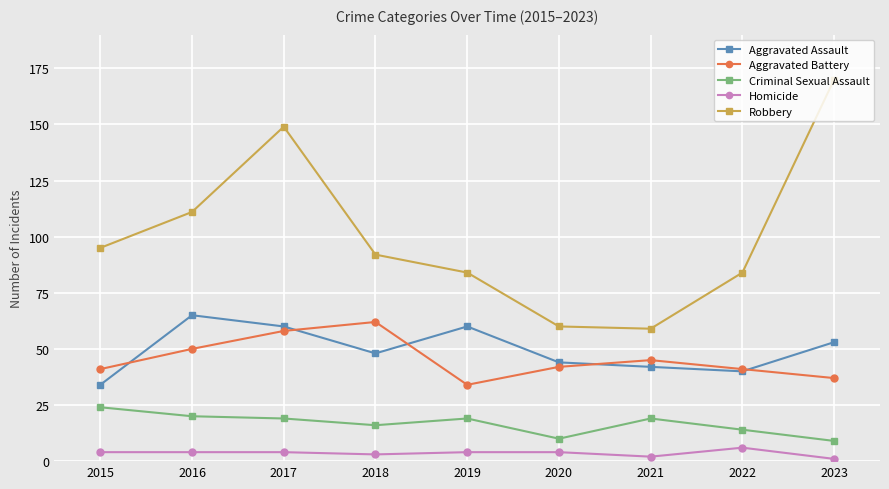

Count the number of categories in the chart.

9